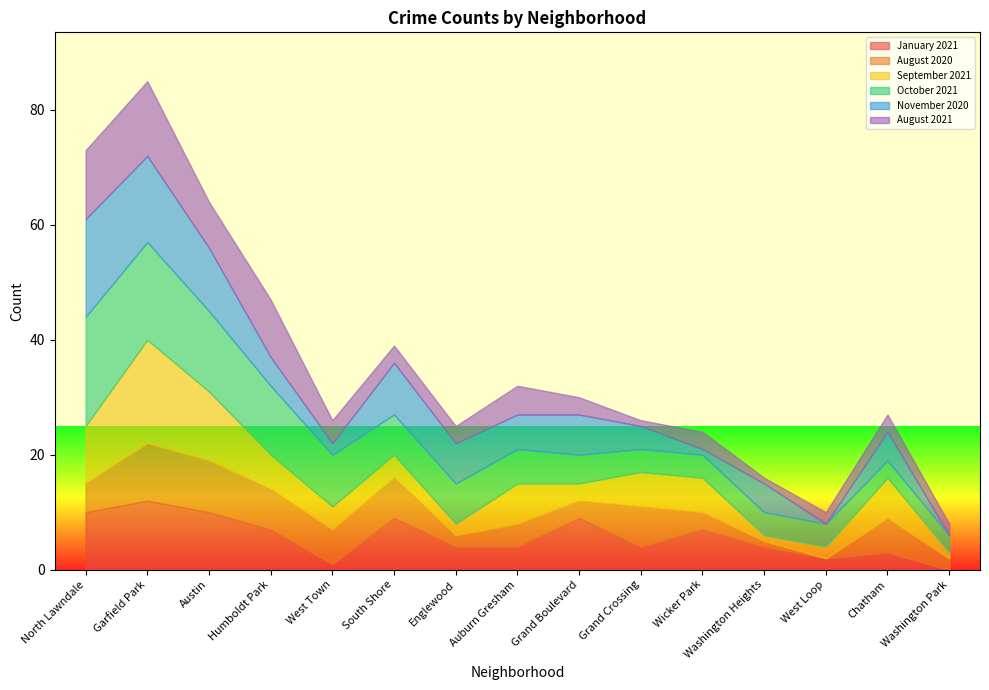

True or false: August 2020 and January 2021 intersect in this chart.

True